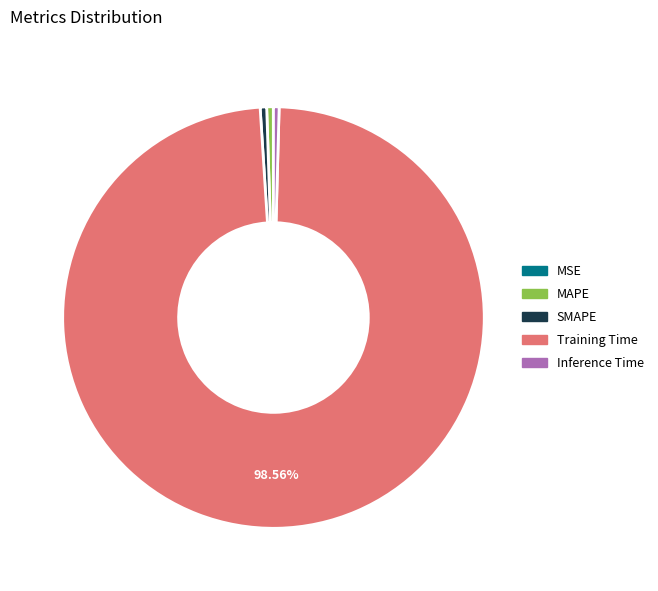

What is the largest slice in the pie chart?

Training Time